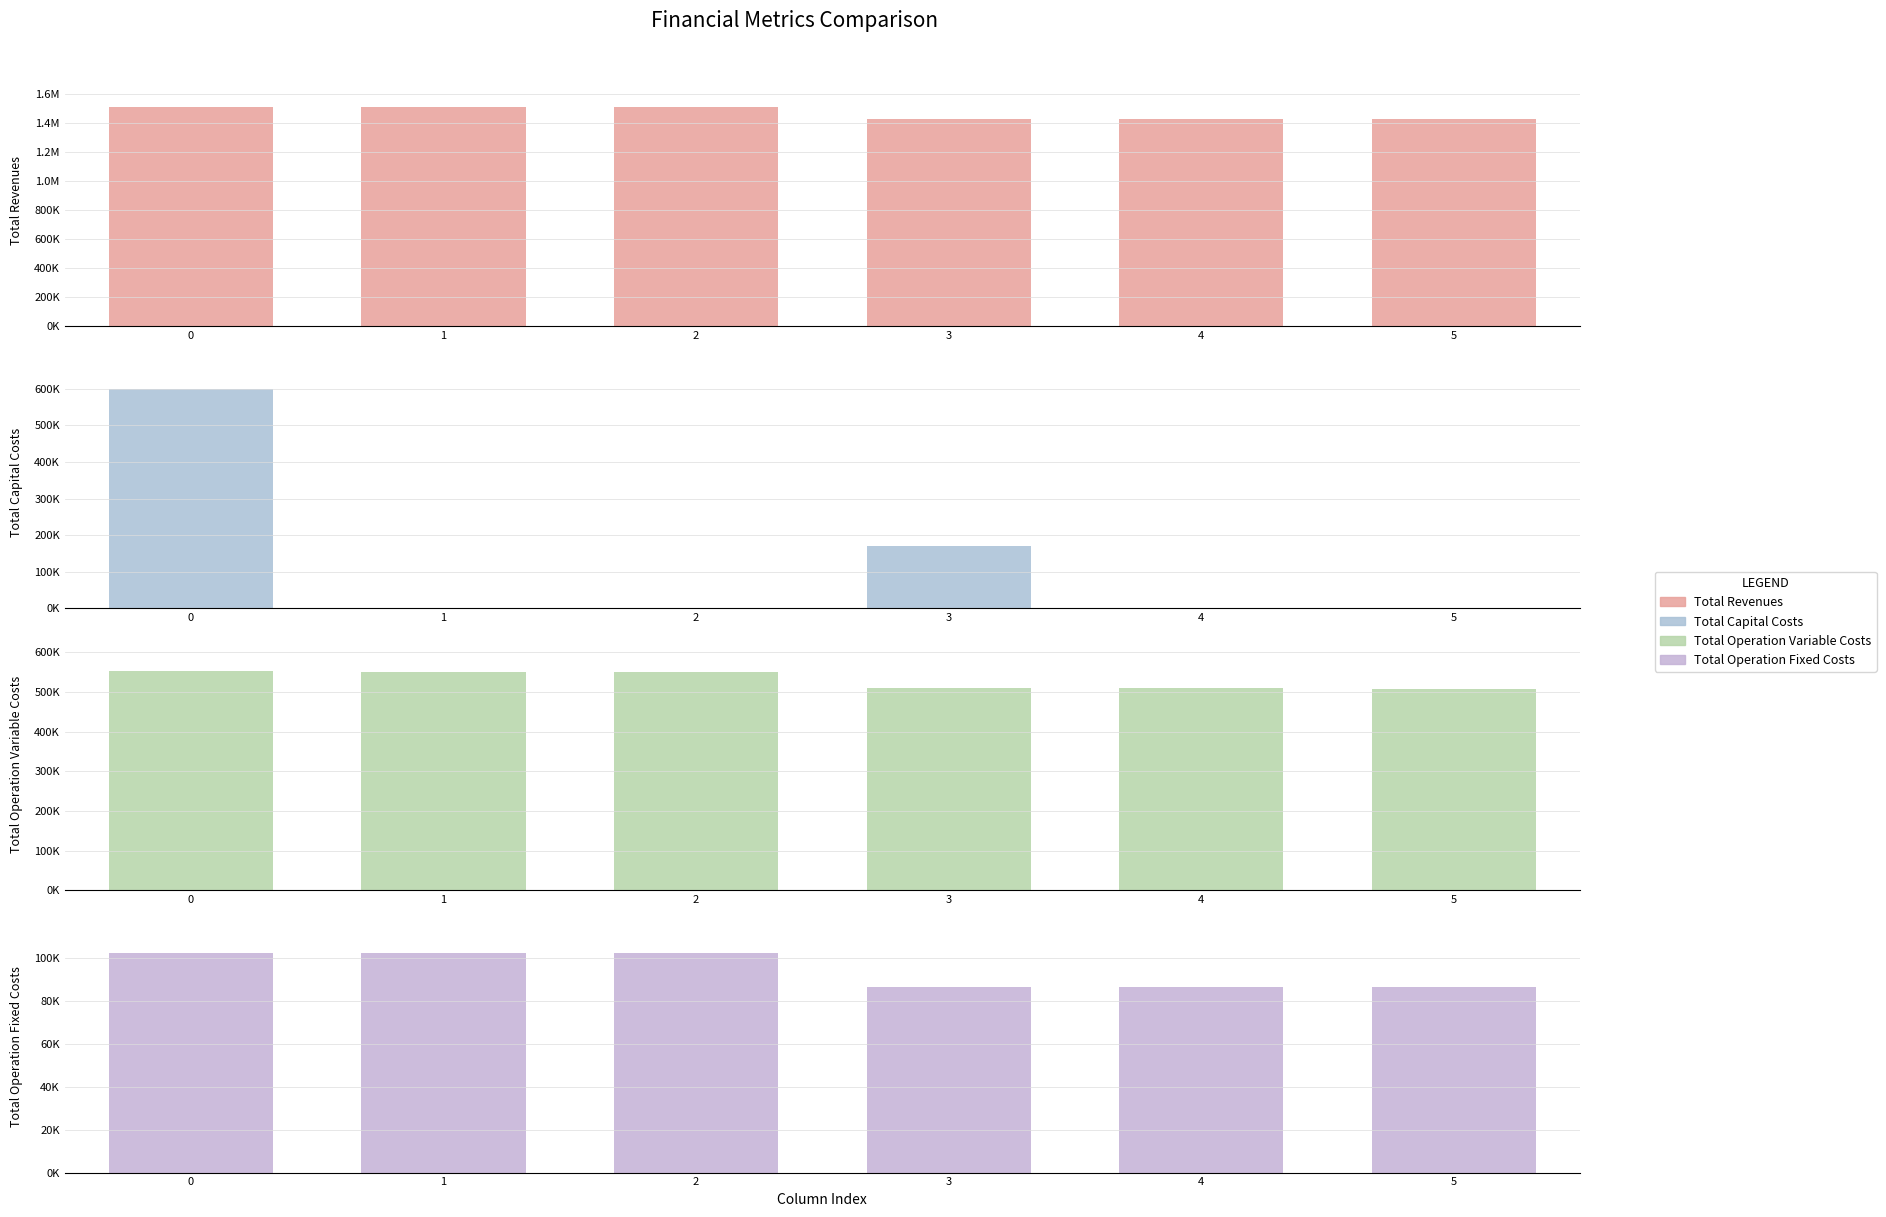

Does the chart contain any negative values?

No